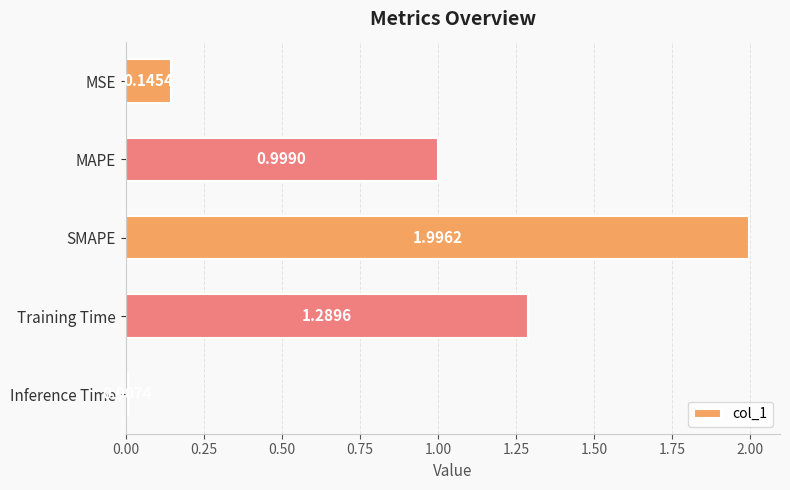

At which category does the chart reach its minimum across all series?

Inference Time